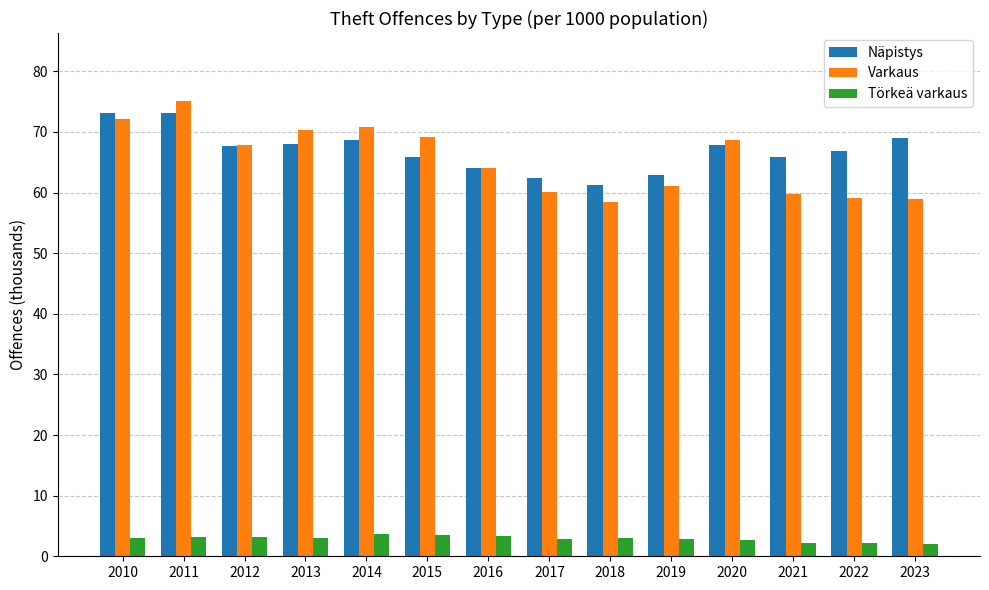

Which series has the largest range (max minus min)?

Varkaus